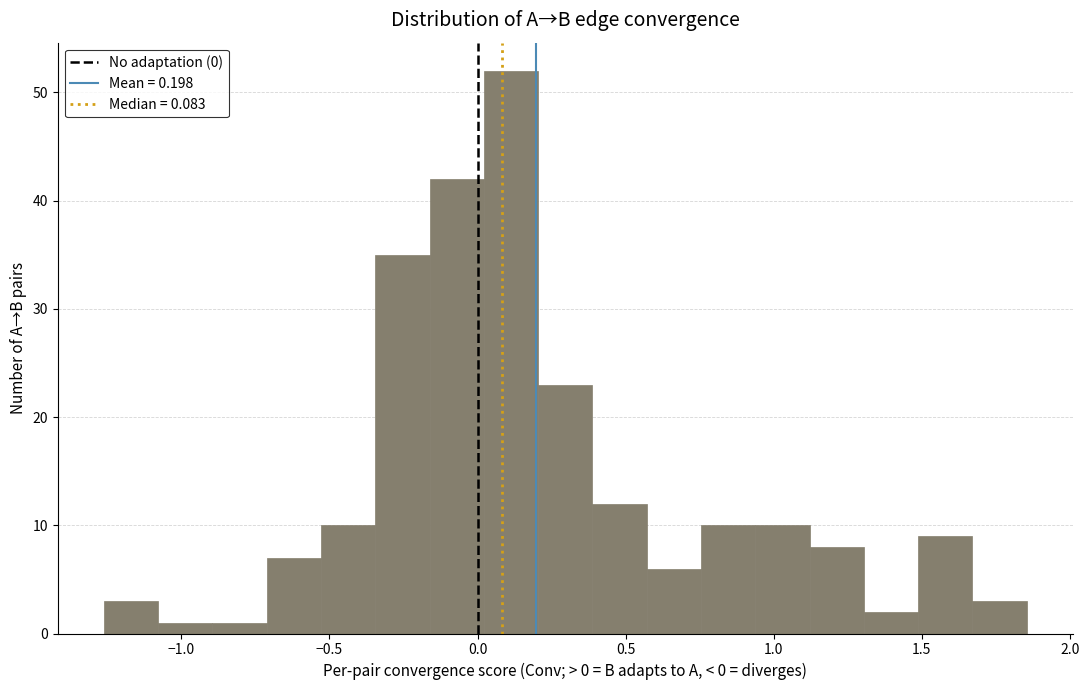

Read against the x-axis, roughly where is the centre of the tallest bar?

0.10